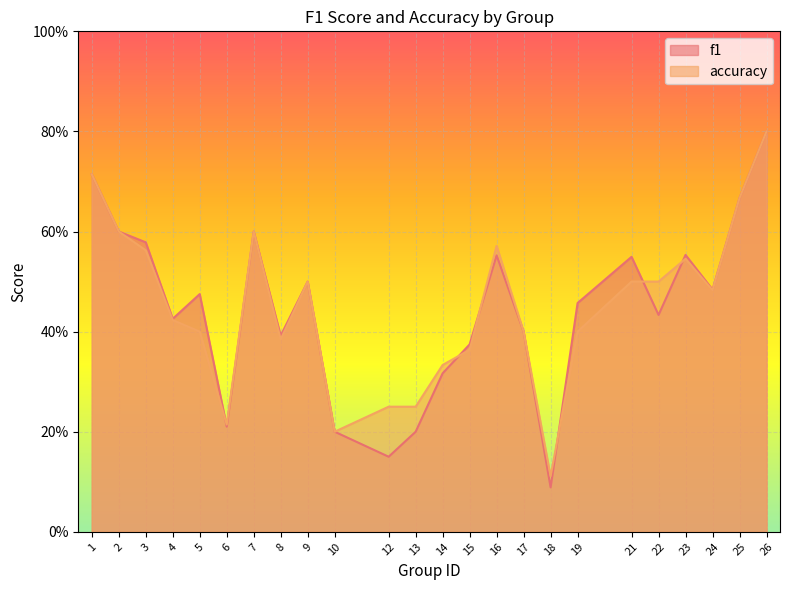

After their last crossing, which series has the higher values: f1 or accuracy?

f1